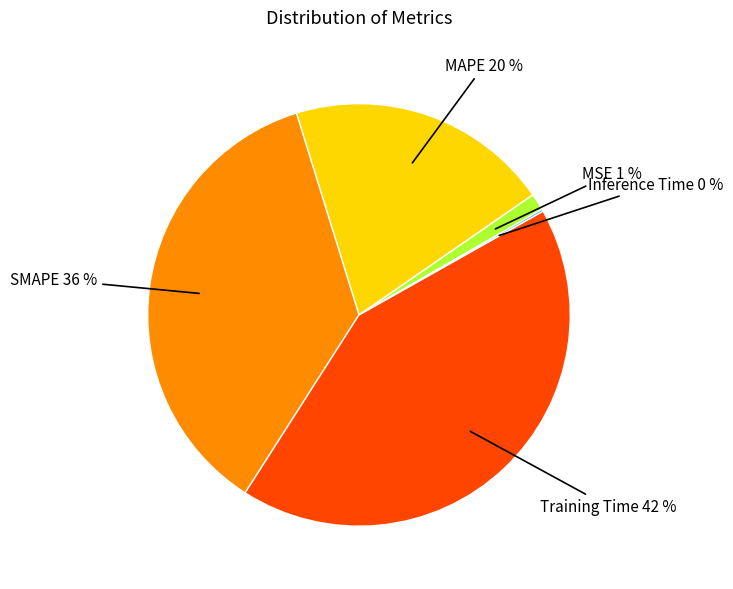

To the nearest percent, what is the average slice percentage?

20%